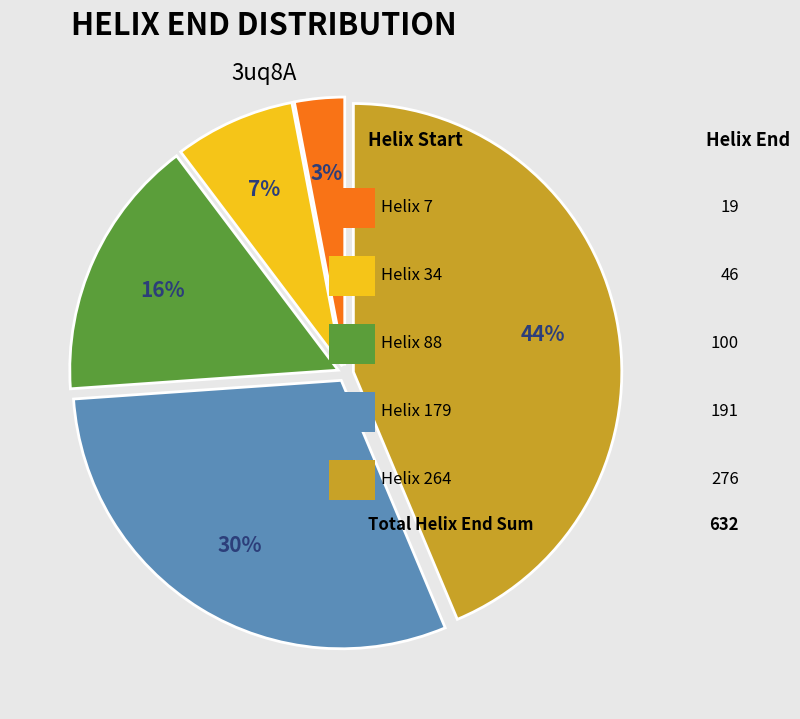

Is there any slice that represents more than half of the pie?

No